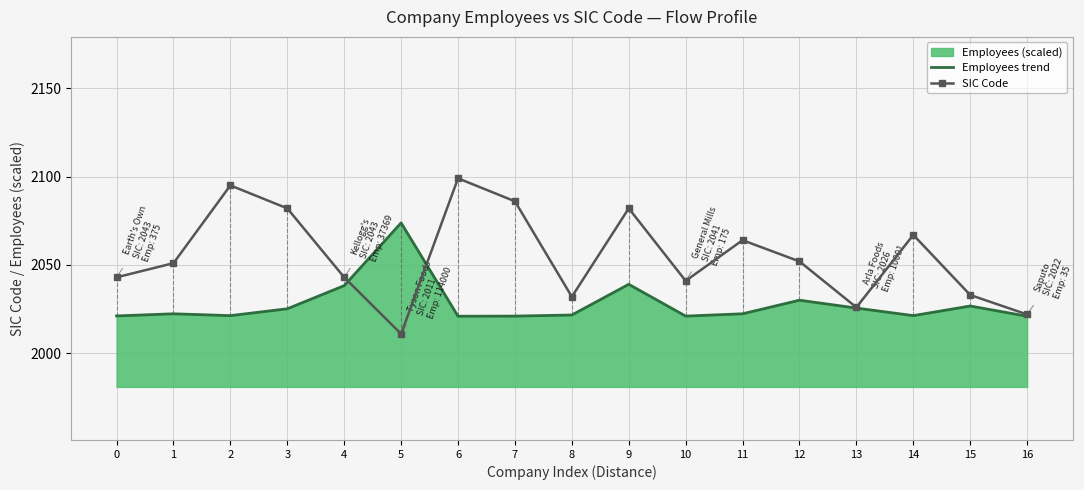

List the labels in order of Employees trend value, largest first.

5, 9, 4, 12, 15, 13, 3, 1, 11, 8, 2, 14, 0, 7, 10, 6, 16